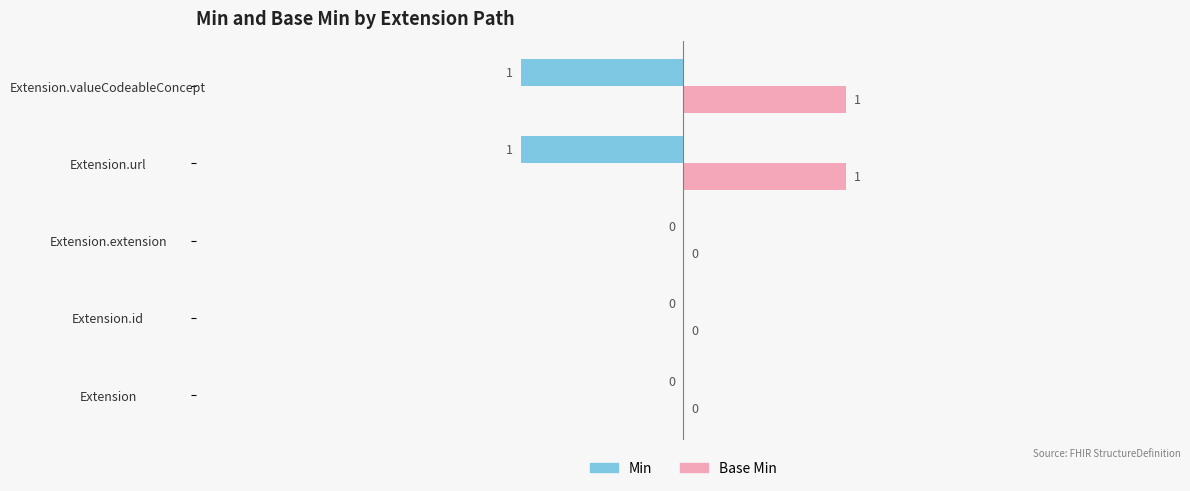

Is it true that Min equals 0 at Extension.extension?

True